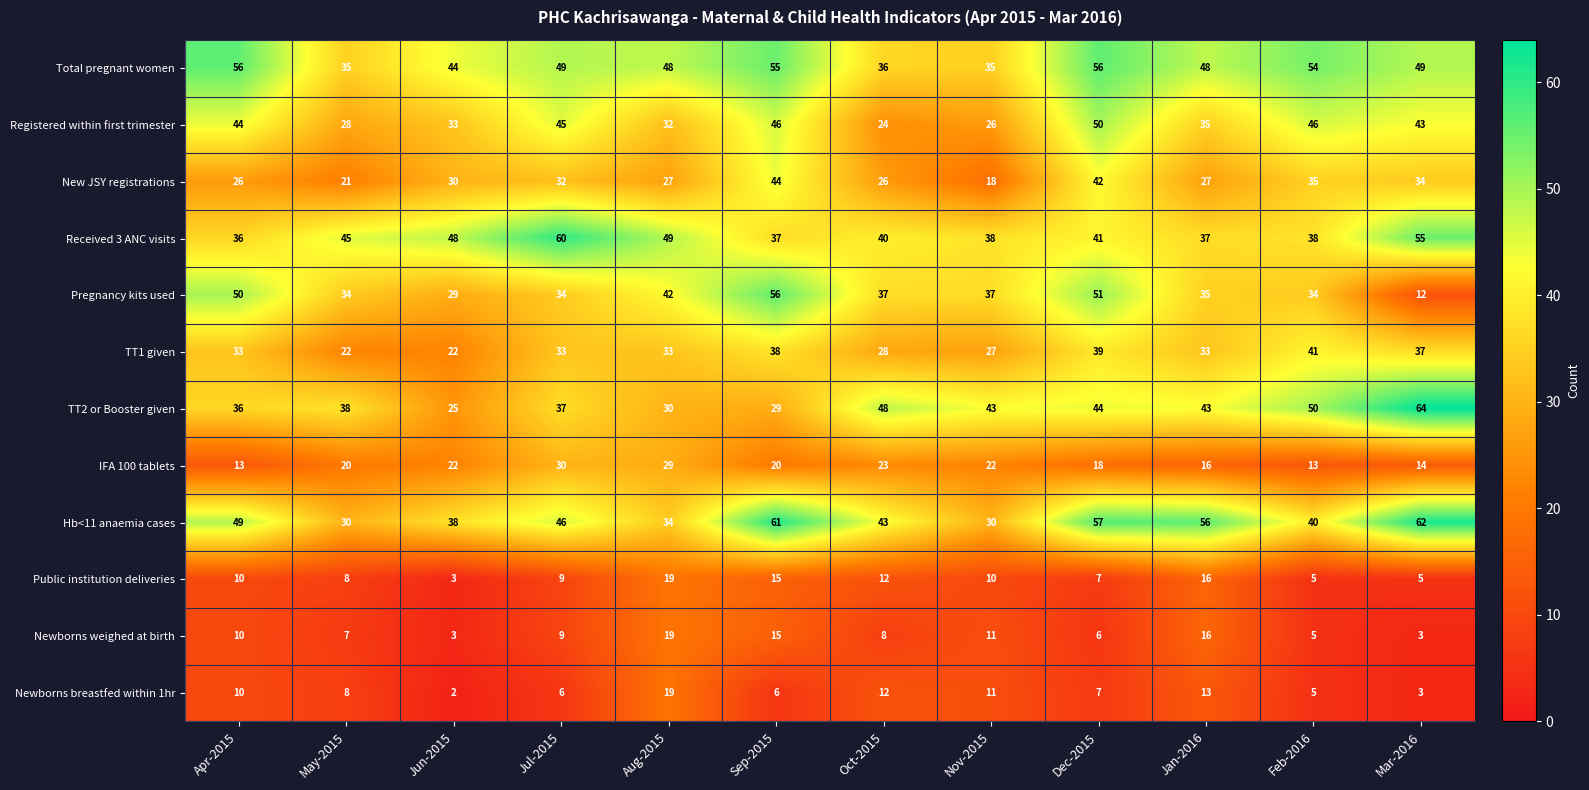

The value of TT2 or Booster given at Aug-2015 is 30. True or false?

True